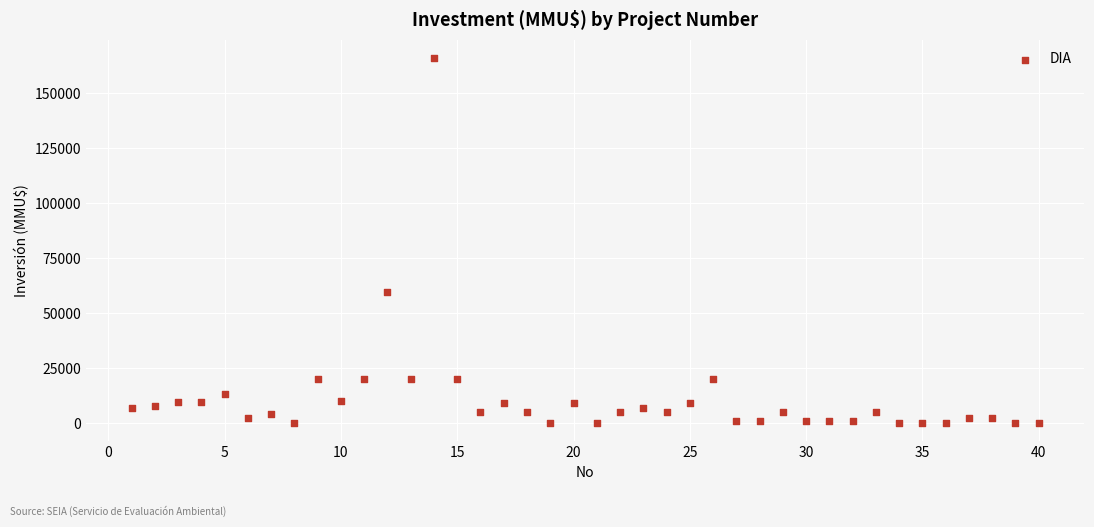

What Y value in the scatter plot is closest to 82955?

59482